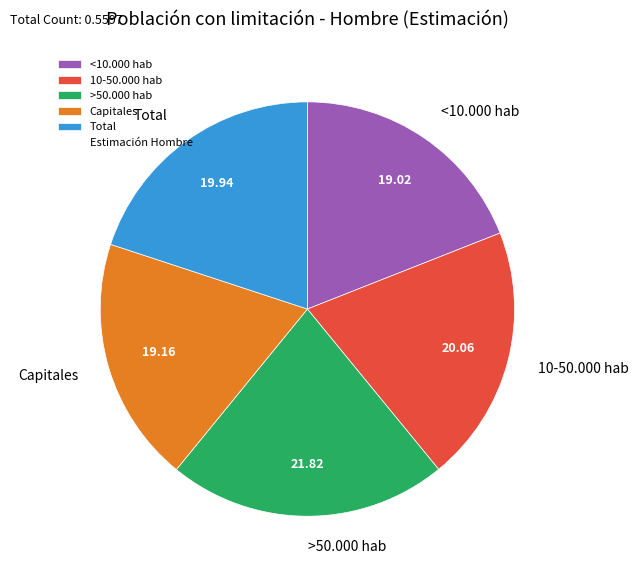

Combined, do Total and Capitales account for over 50%?

No